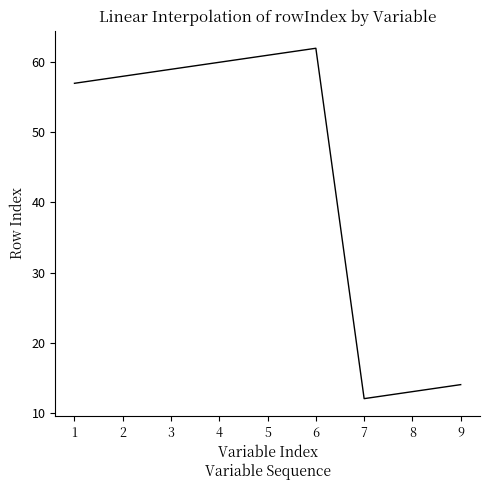

List the labels in order of value, largest first.

6, 5, 4, 3, 2, 1, 9, 8, 7